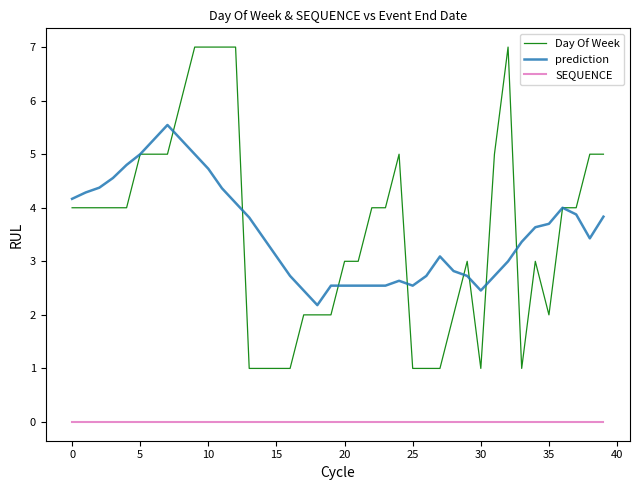

True or false: SEQUENCE and Day Of Week intersect in this chart.

False